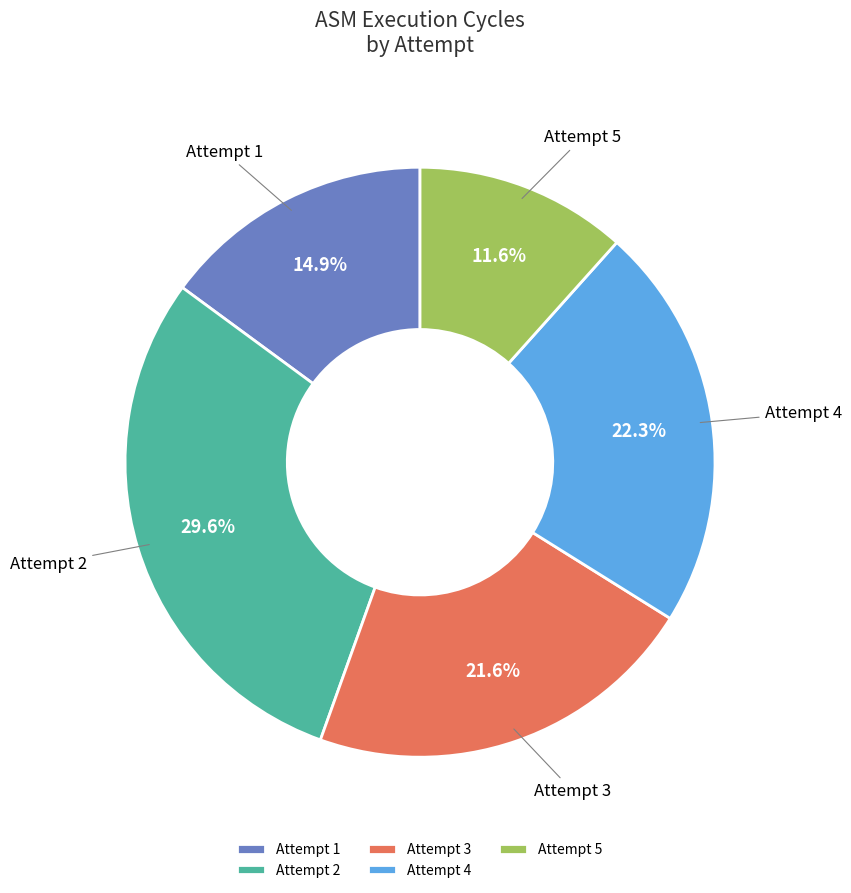

Between Attempt 4 and Attempt 1, which is larger?

Attempt 4